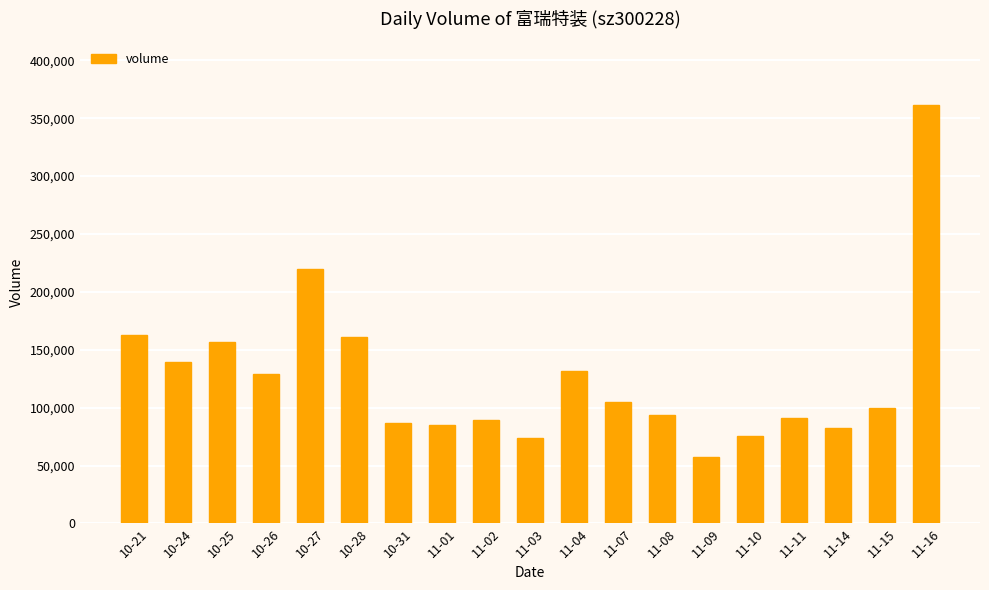

What is the label of the 4th bar from the left?

10-26